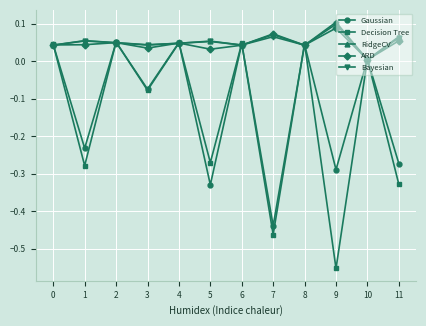

True or false: Bayesian has a value of 0.1 at 11.

True